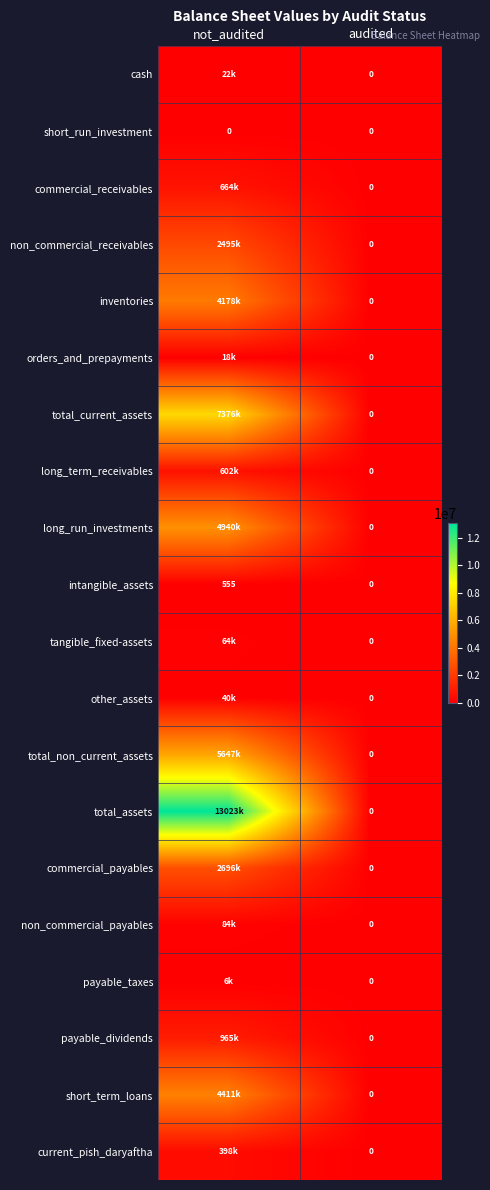

What is the sum of the intangible_assets values at audited and not_audited?

555